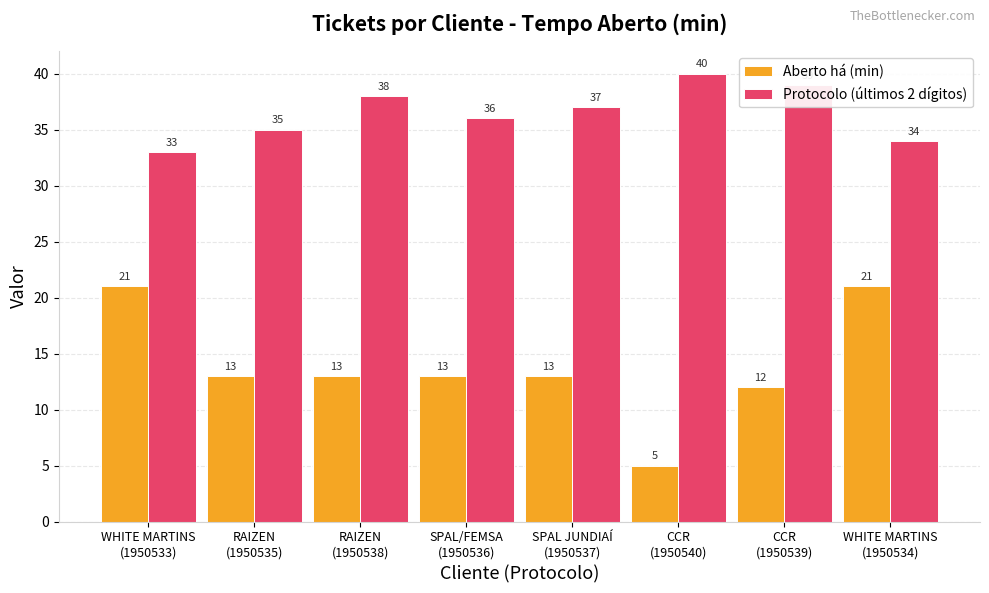

What position from the left is CCR
(1950539)?

7